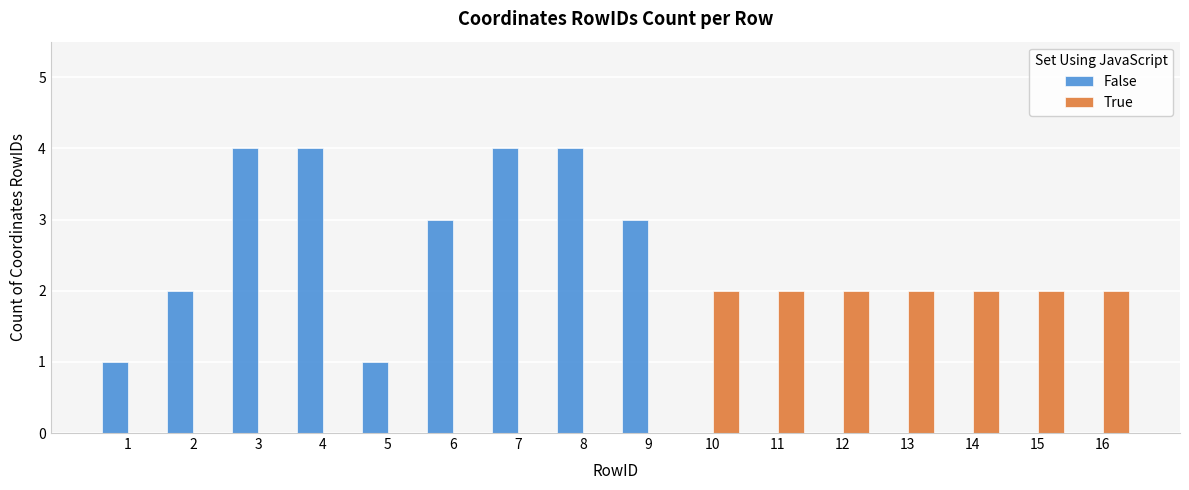

Which series has the widest spread of values?

False